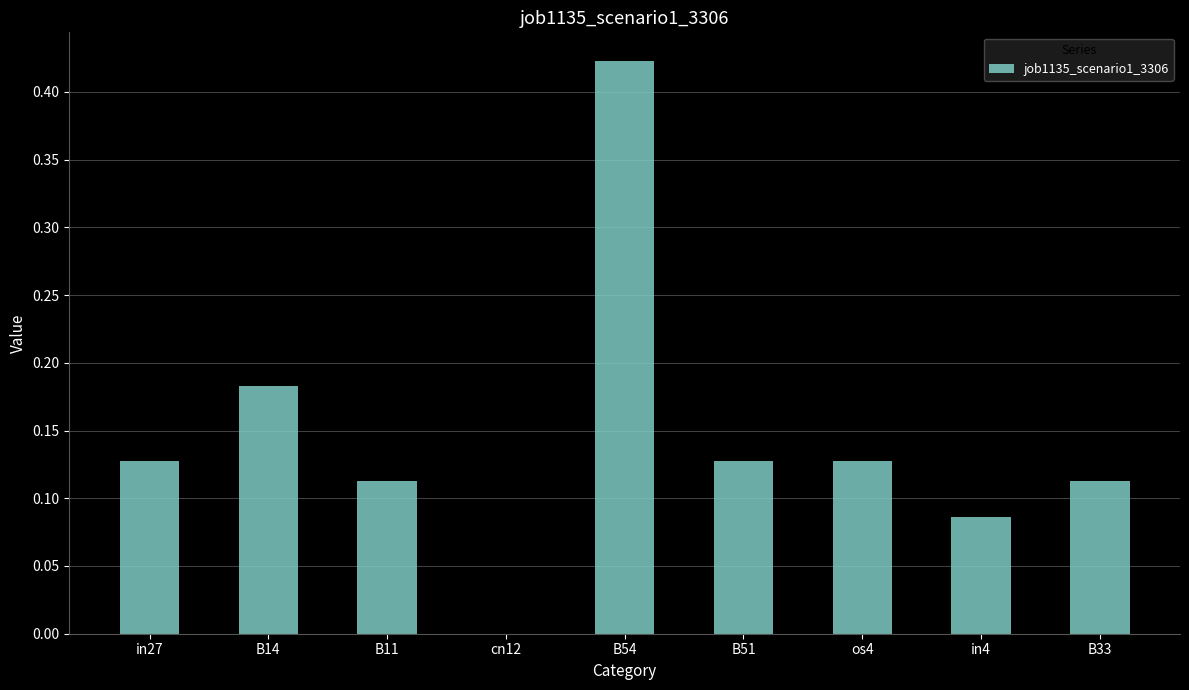

Which label corresponds to the largest value in the chart?

B54